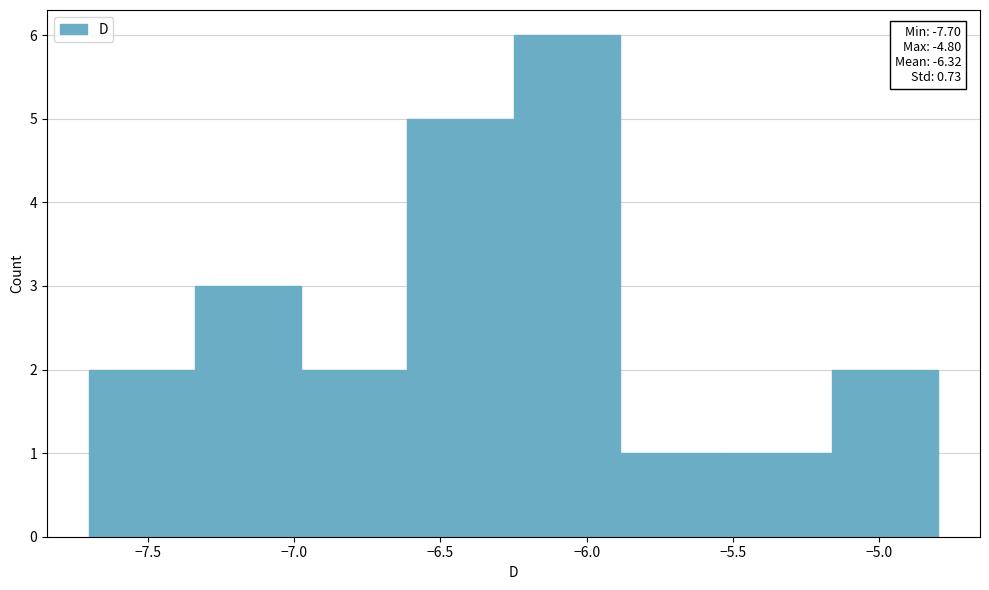

Which range on the x-axis has the tallest bar?

-6.25 to -5.90